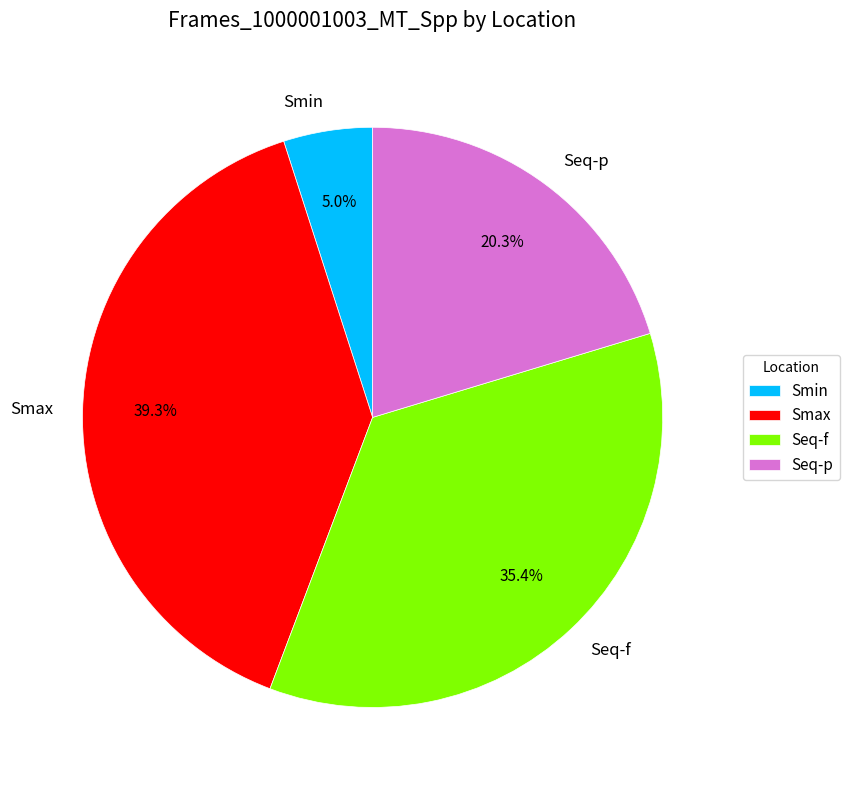

Approximately how many times larger is the value at Seq-f compared to Smin?

7.1